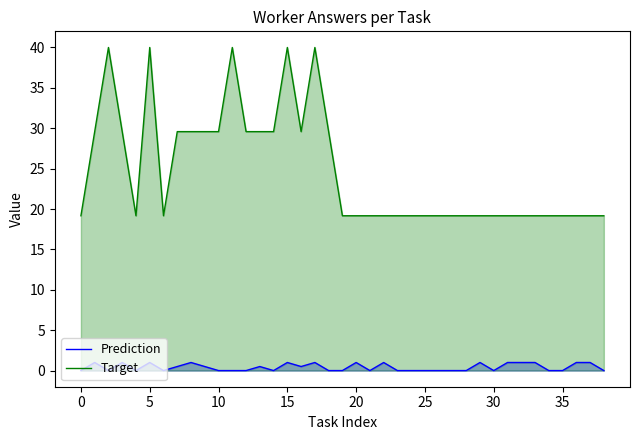

The value of Target at 34 is 11.7. True or false?

False